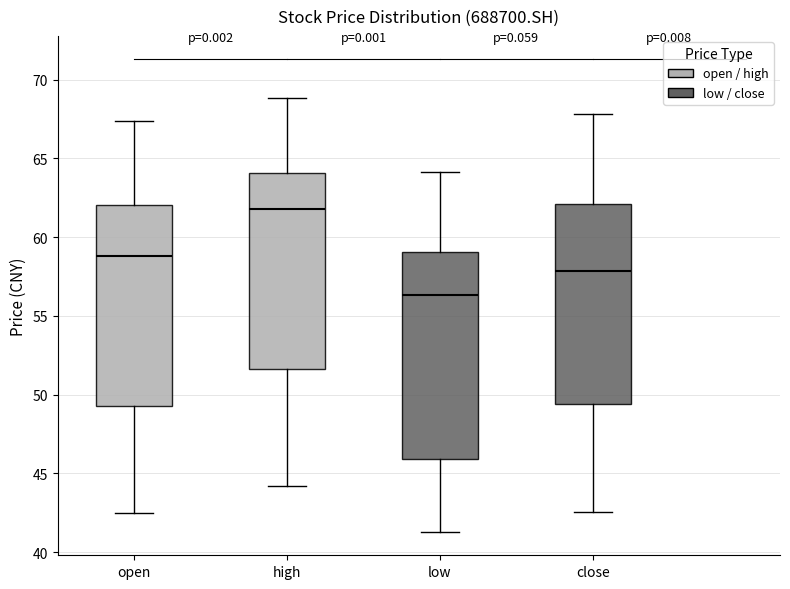

Which box's median line is the lowest?

low